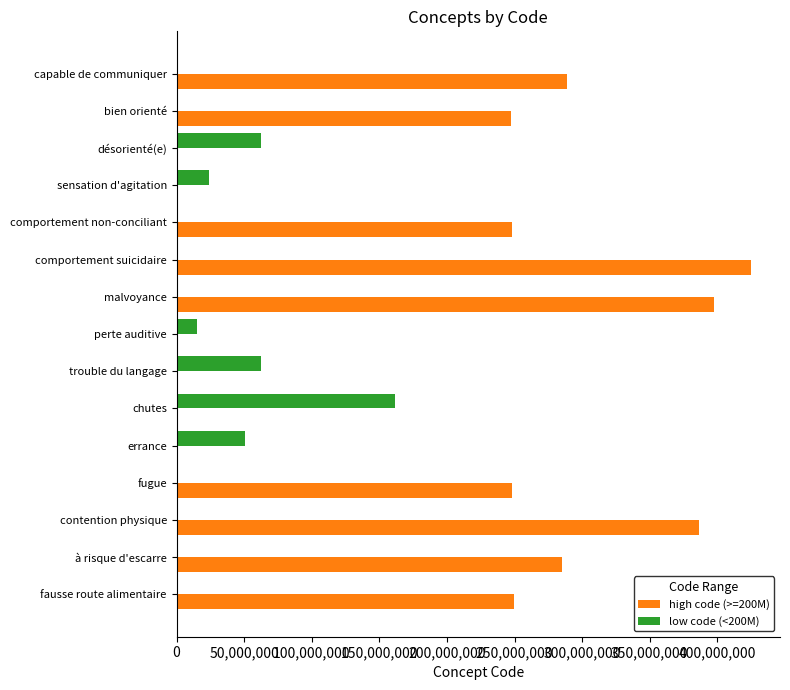

What is the greatest value displayed?

425104003